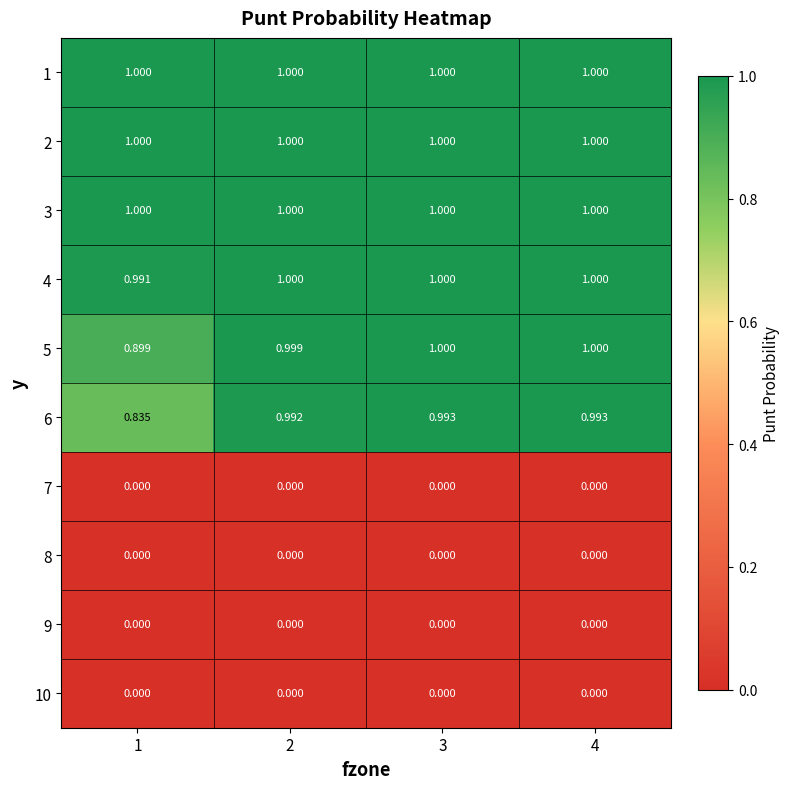

How many distinct data groups are displayed?

10